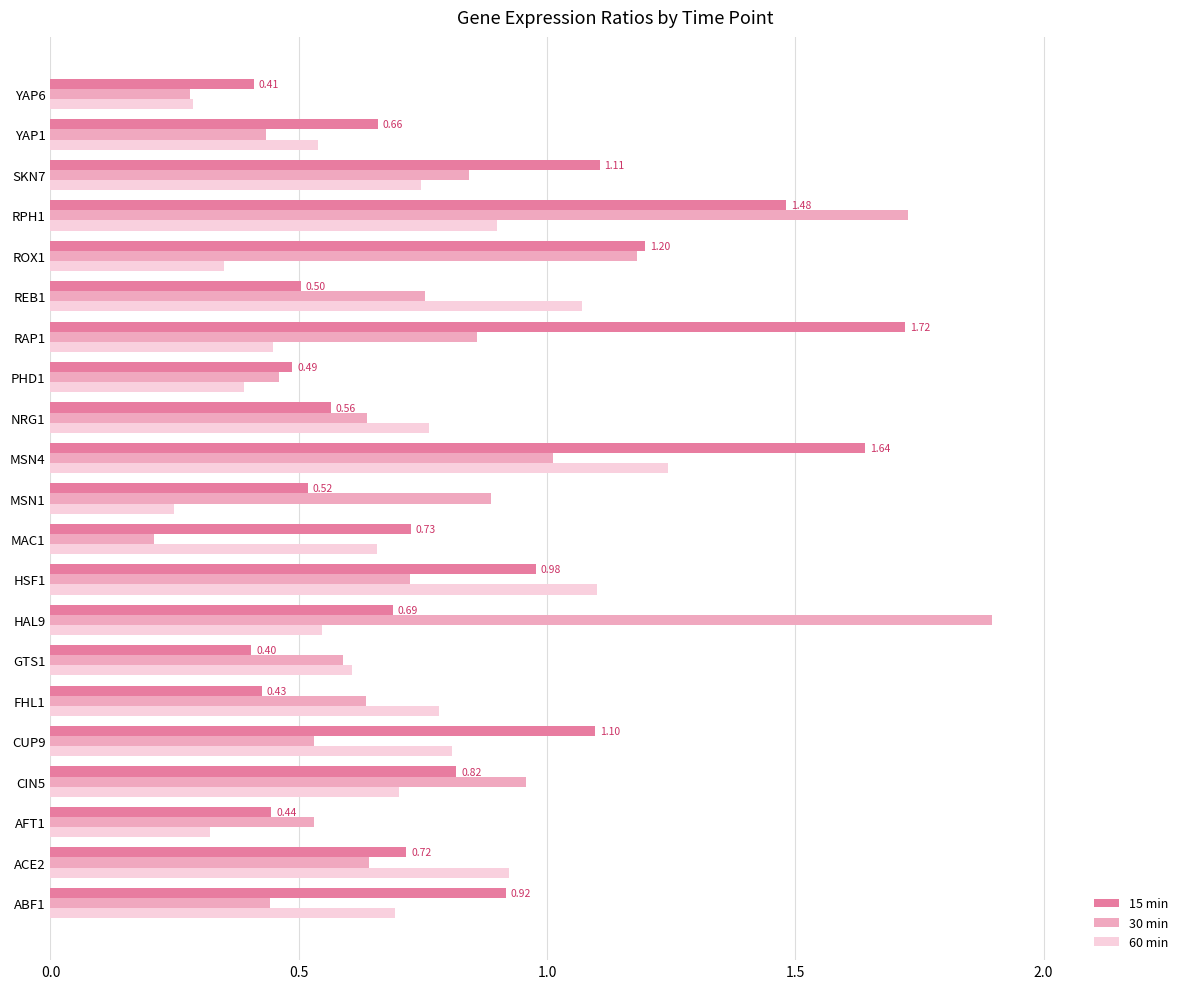

At which category is the sum across all series the highest?

RPH1